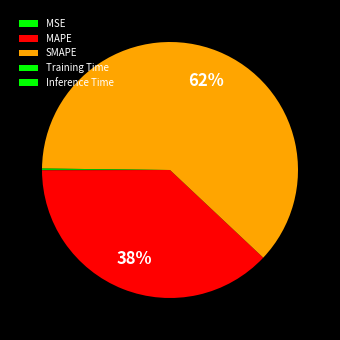

True or false: MSE accounts for 8% of the total.

False